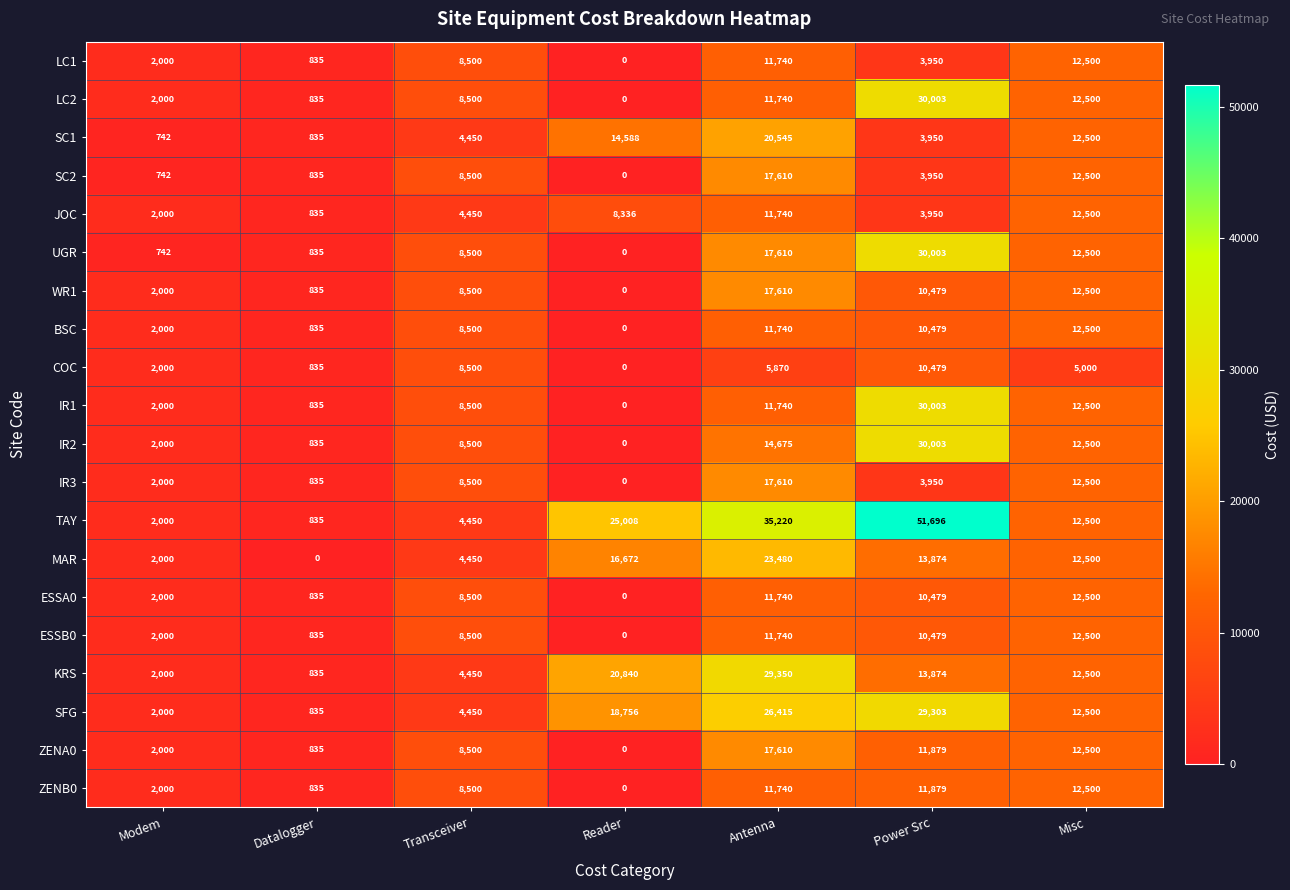

List the labels in order of UGR value, largest first.

Power Src, Antenna, Misc, Transceiver, Datalogger, Modem, Reader